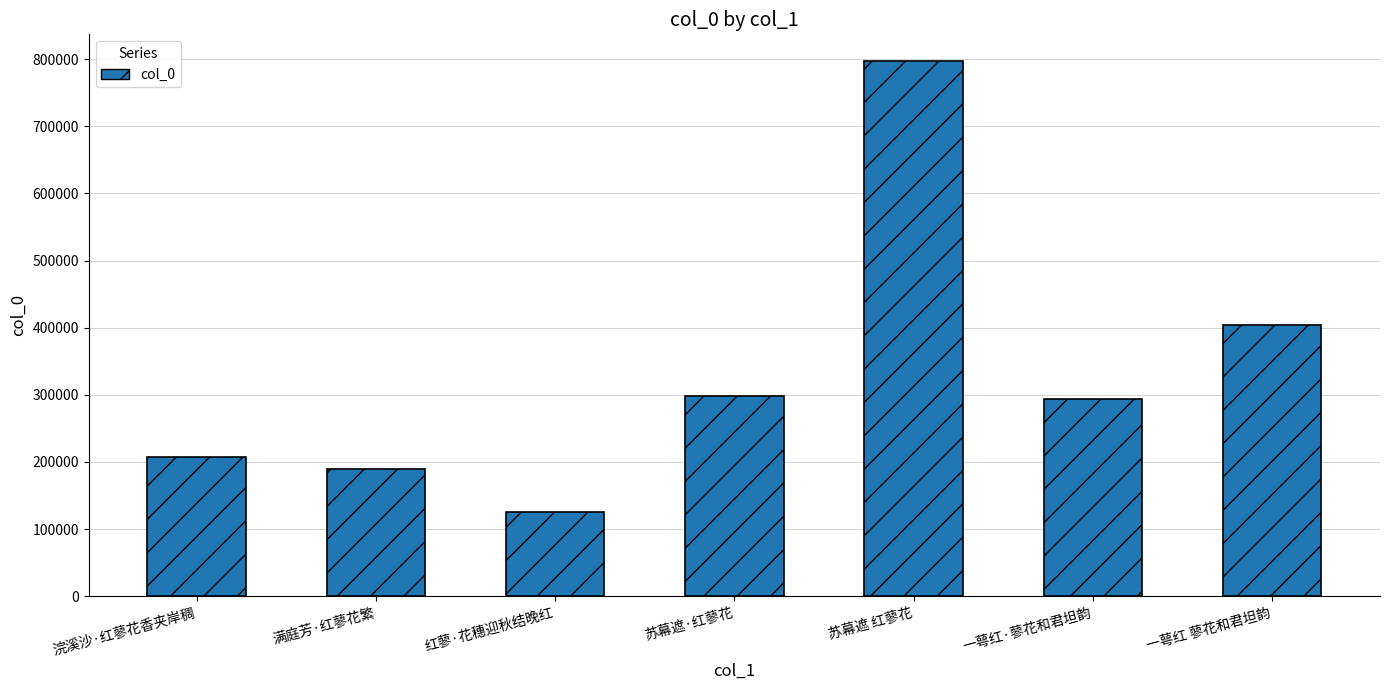

Reading left to right, list all the values displayed in this chart.

207912	189630	125490	298367	797026	293811	403840